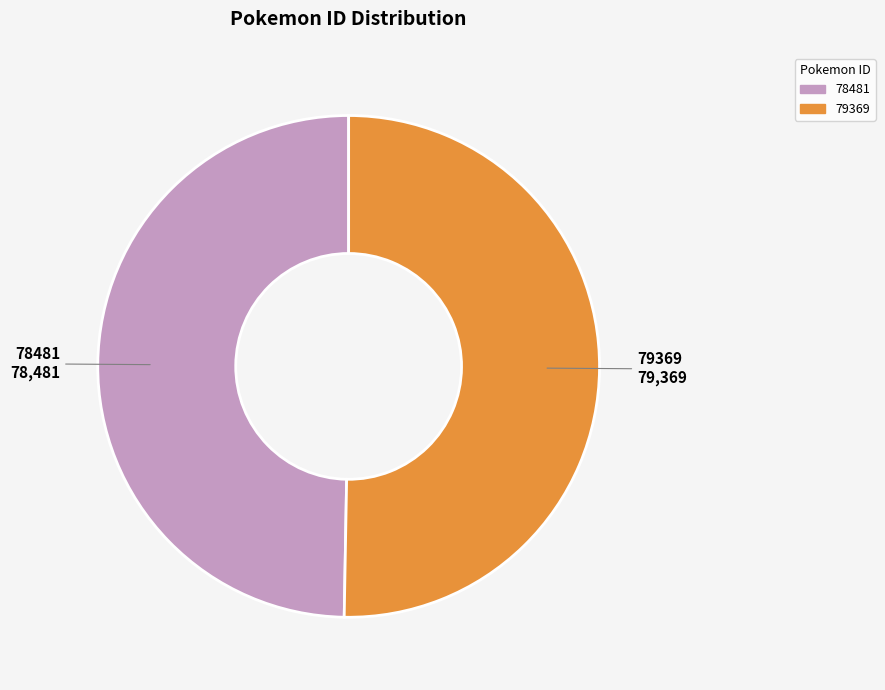

Does 78481 account for over 50% of the chart?

No